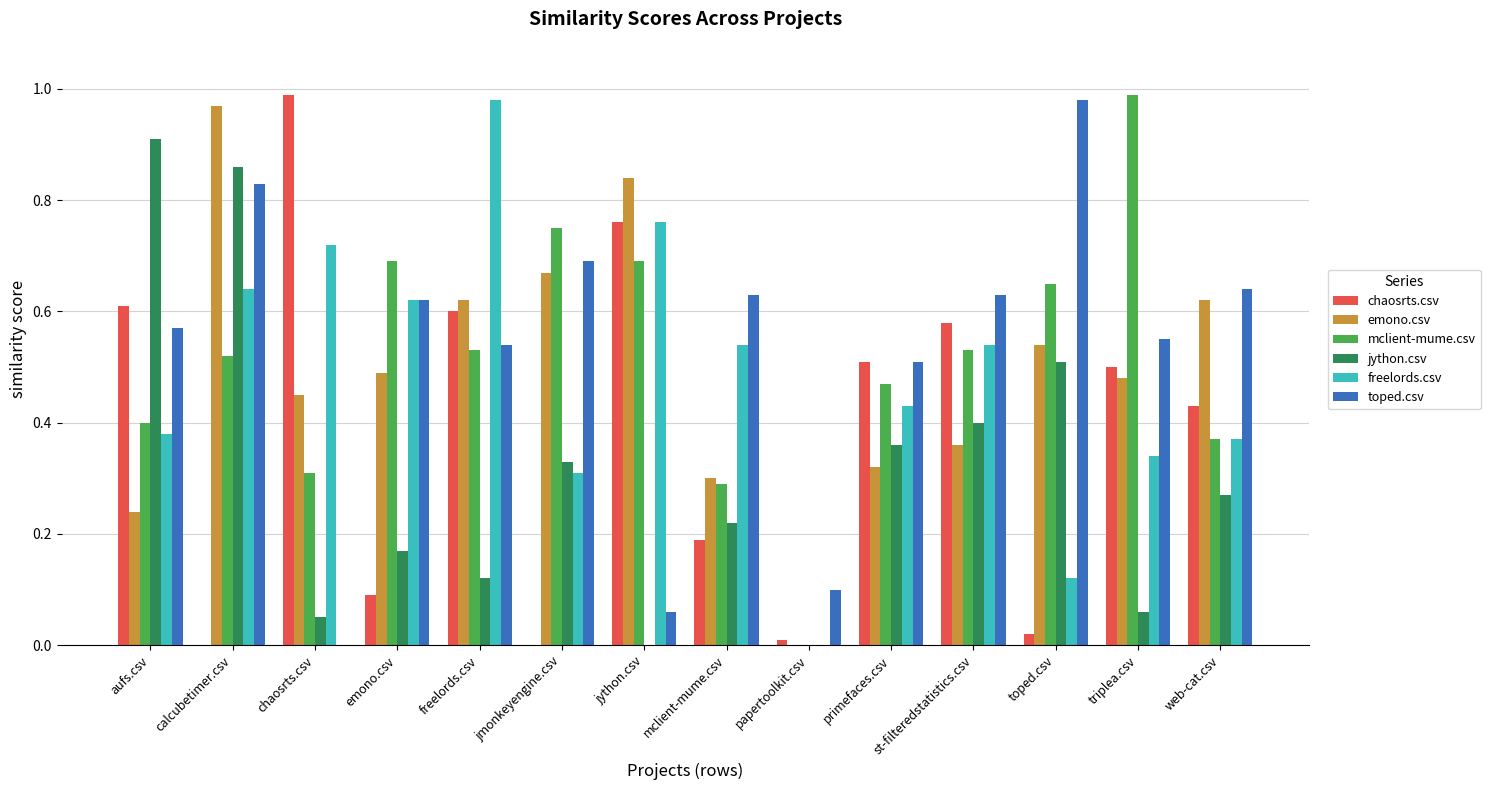

Between emono.csv and jmonkeyengine.csv, which series saw the biggest shift?

freelords.csv